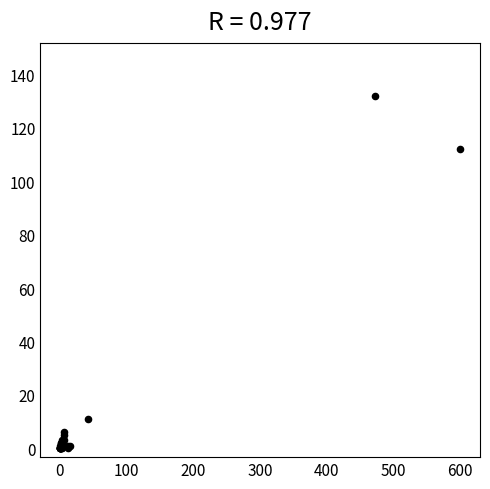

What Y value in the scatter plot is closest to 66?

112